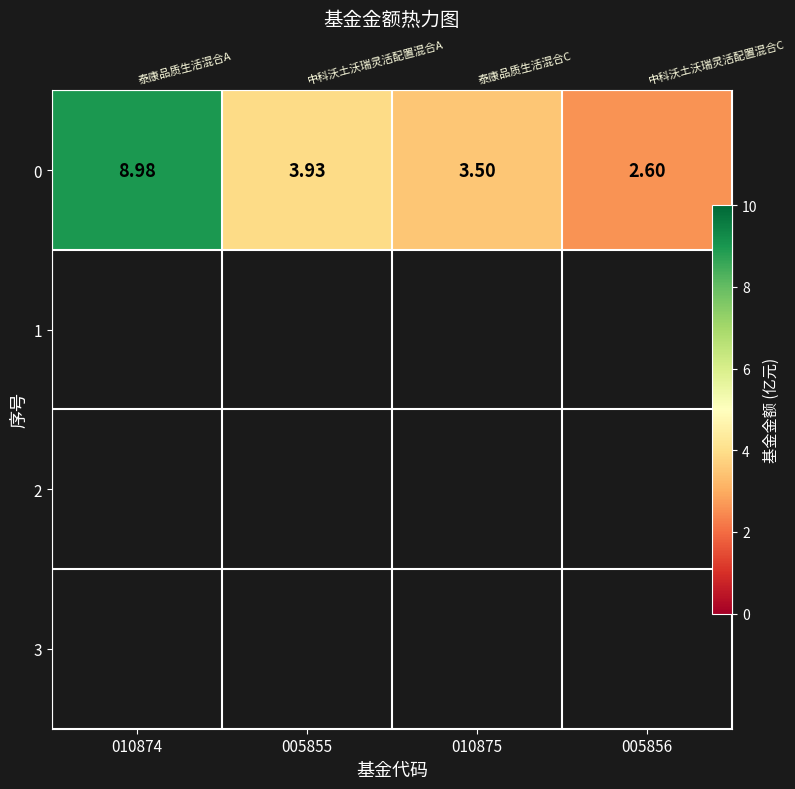

What is the sum of all values?

19.0